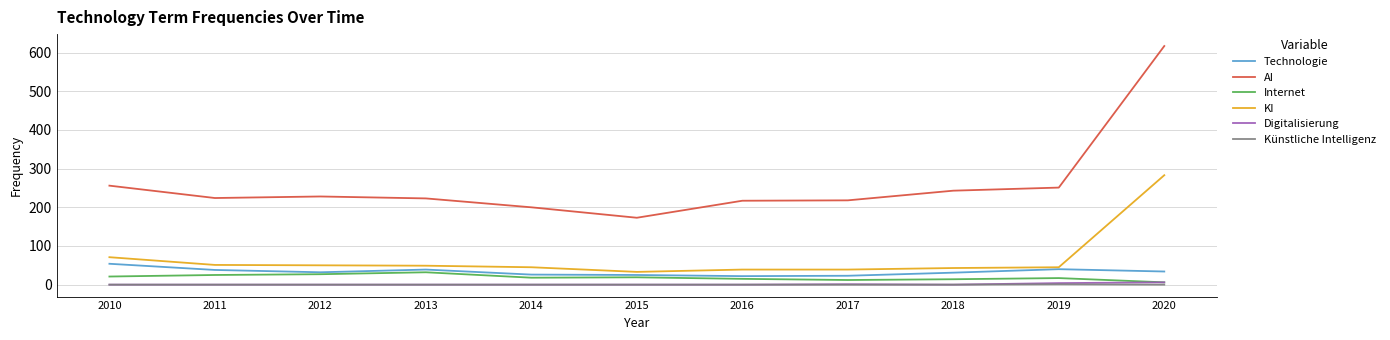

Which series has the largest total across all categories?

AI